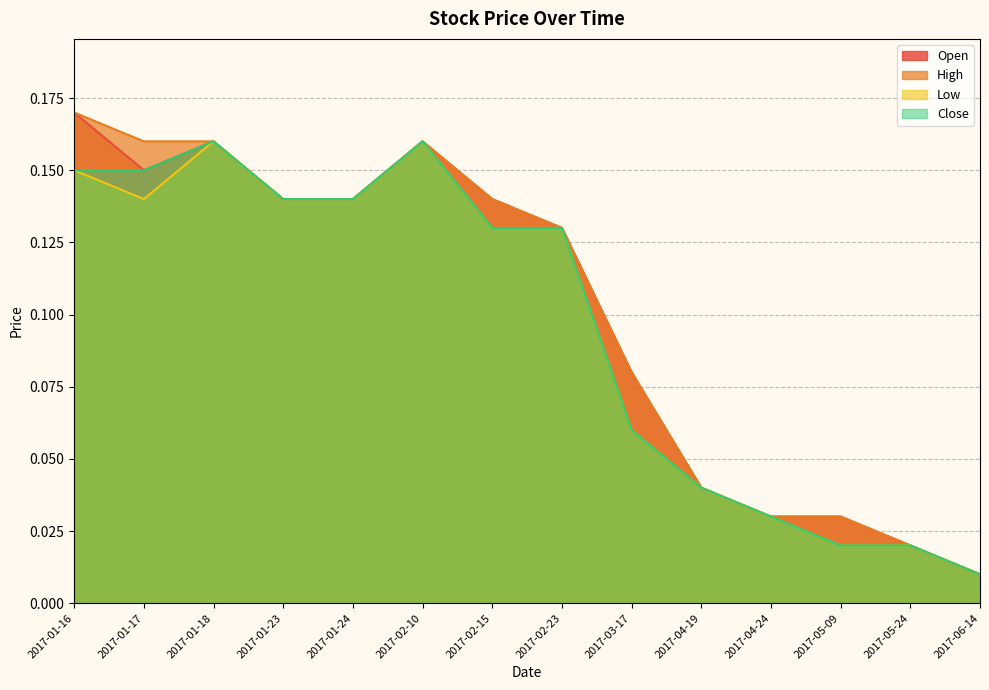

At which category does Low reach its first local valley?

2017-01-17